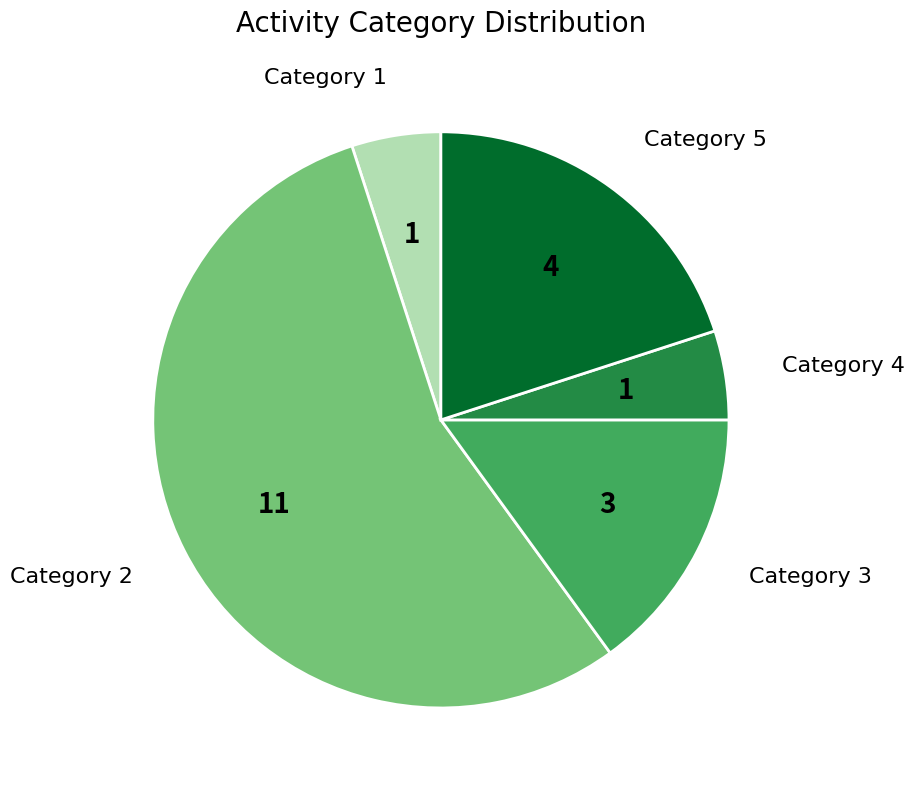

The Category 3 slice represents 21% of the pie. True or false?

False